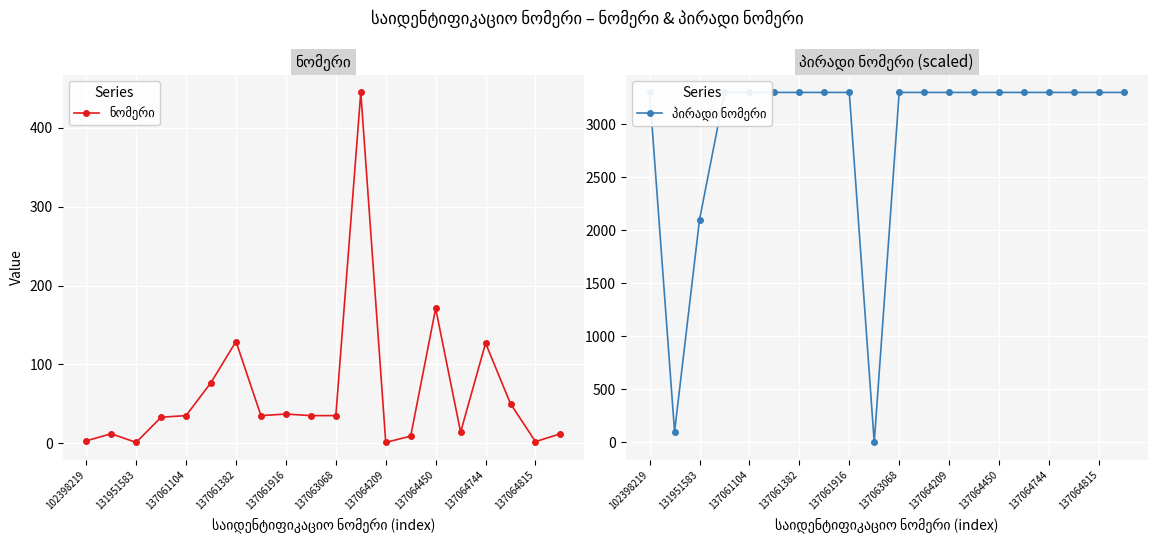

How many interior local peaks does the ნომერი series have?

6